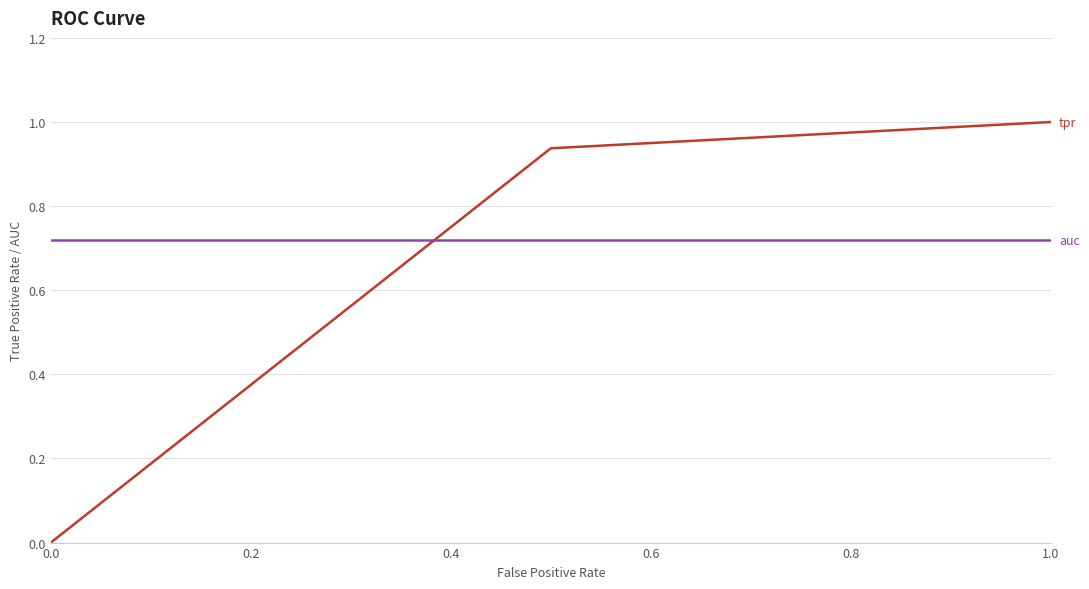

True or false: tpr has a value of 0.2 at 0.4.

False